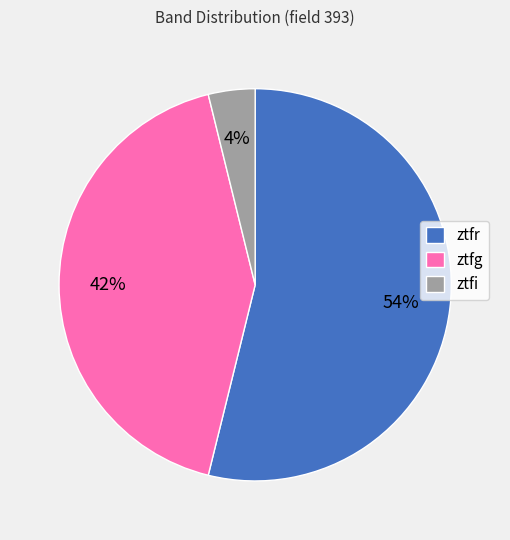

What is the smallest slice in the pie chart?

ztfi